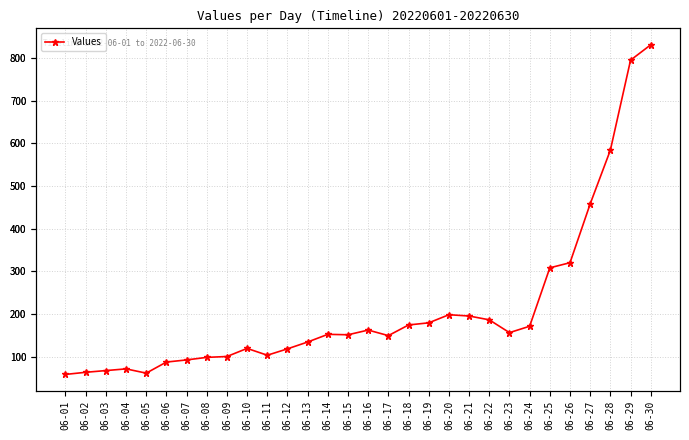

What is the value of the 6th point from the left?

87